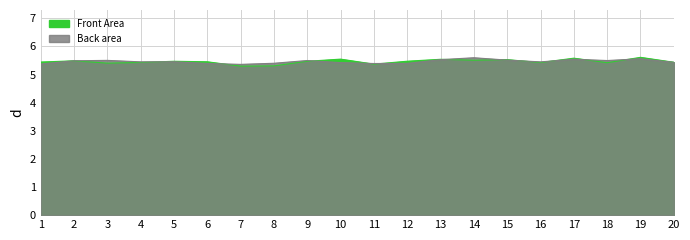

Which series changed the most between 12 and 17?

Back area